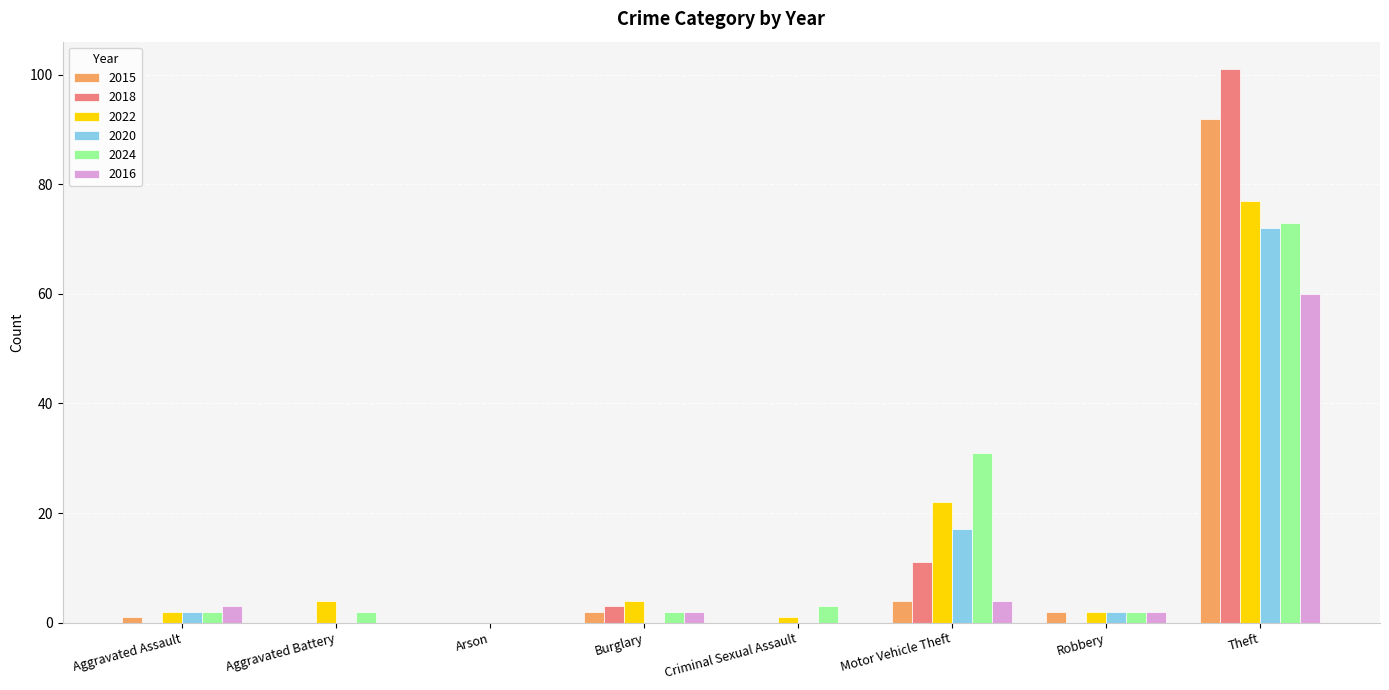

Which category has the highest value across all series?

Theft